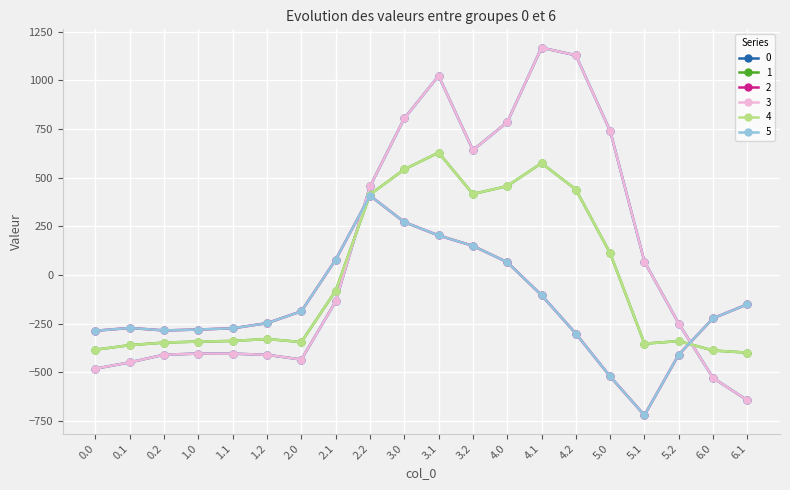

In 4, how many points are lower than both neighbors (excluding endpoints)?

3